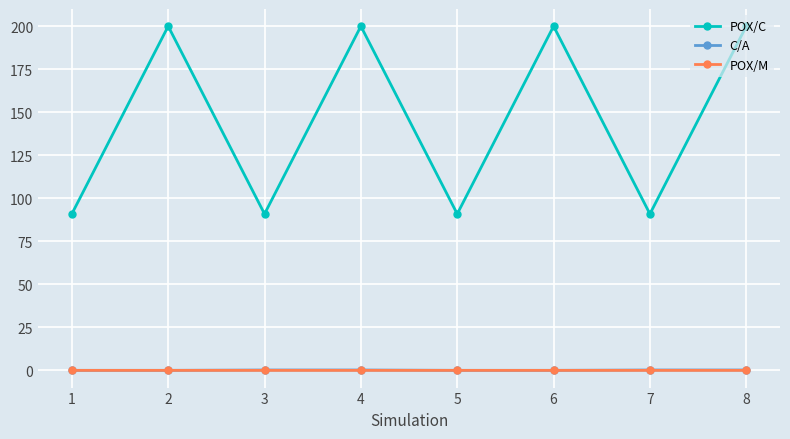

True or false: POX/C and POX/M intersect in this chart.

False